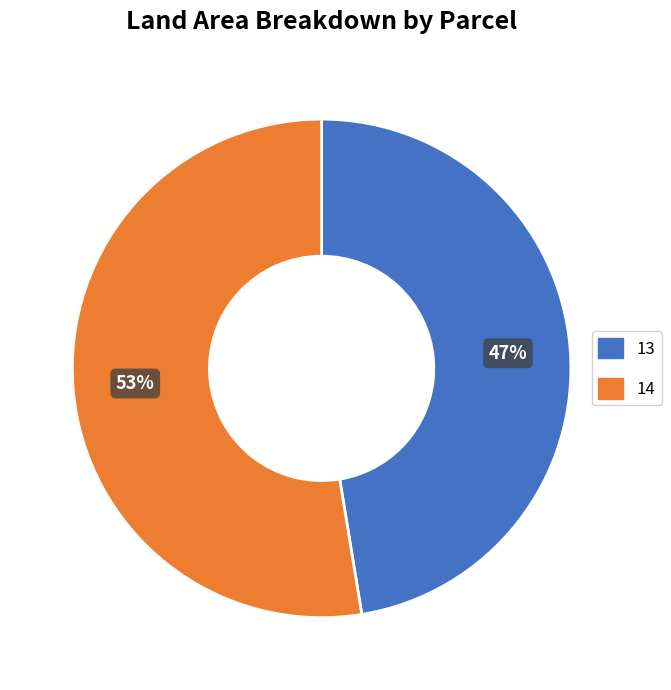

Do 14 and 13 together represent more than half of the pie?

Yes